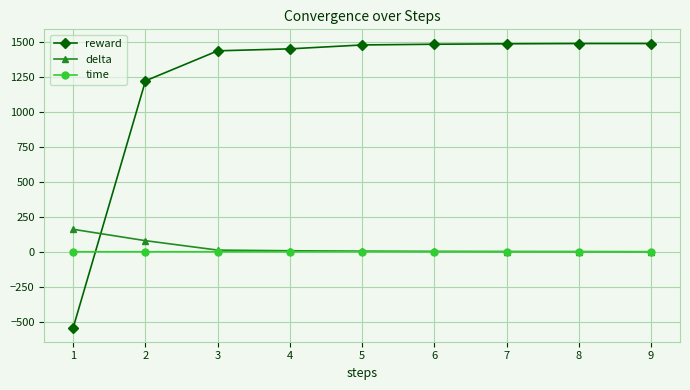

Is this an area chart (filled region under the line)?

No